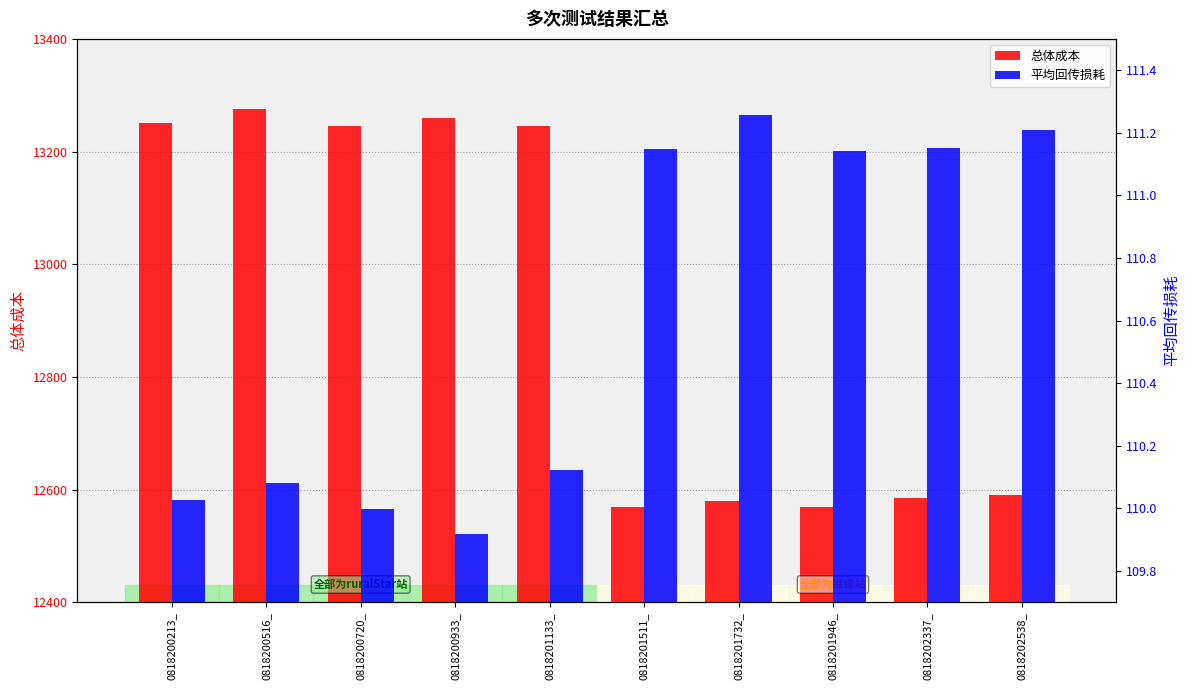

What position from the left is 0818201732_?

7